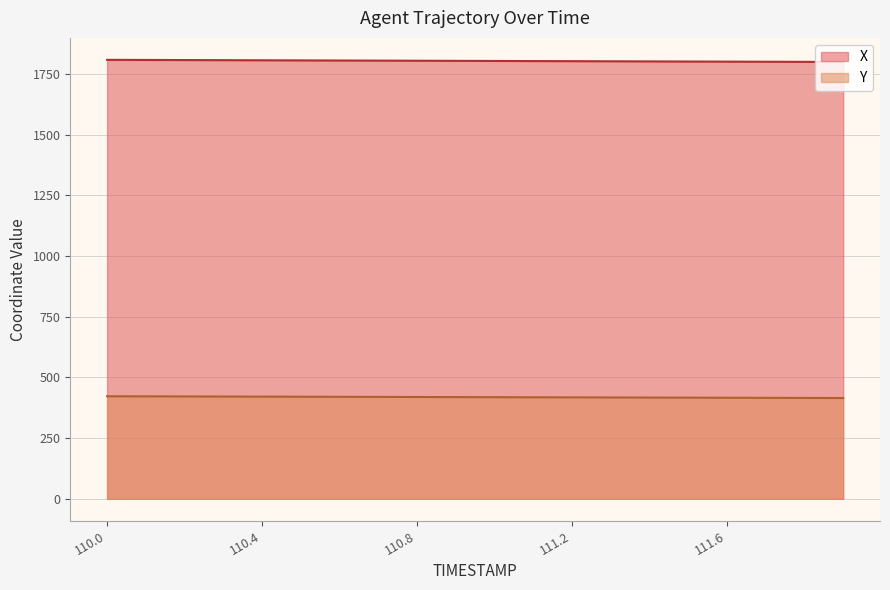

What is the total value across all series at 110.8?

2224.5